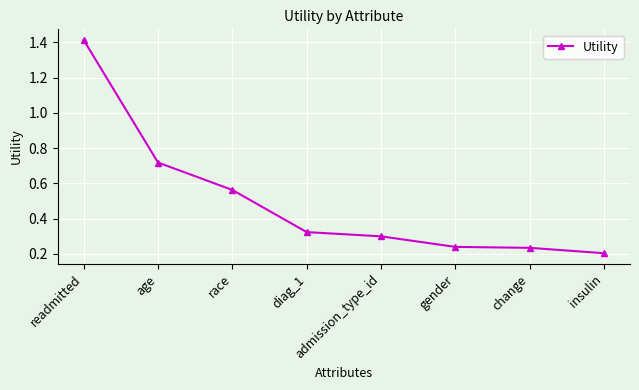

Count the values in the range 0 to 1.

7